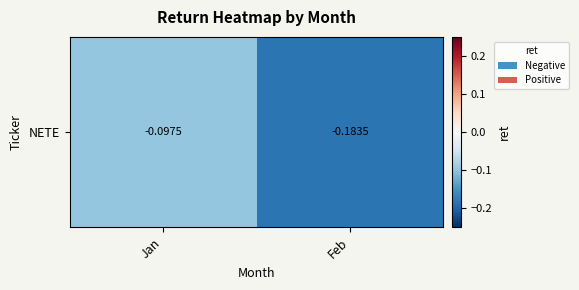

True or false: the data shows -0.2 at Jan.

False